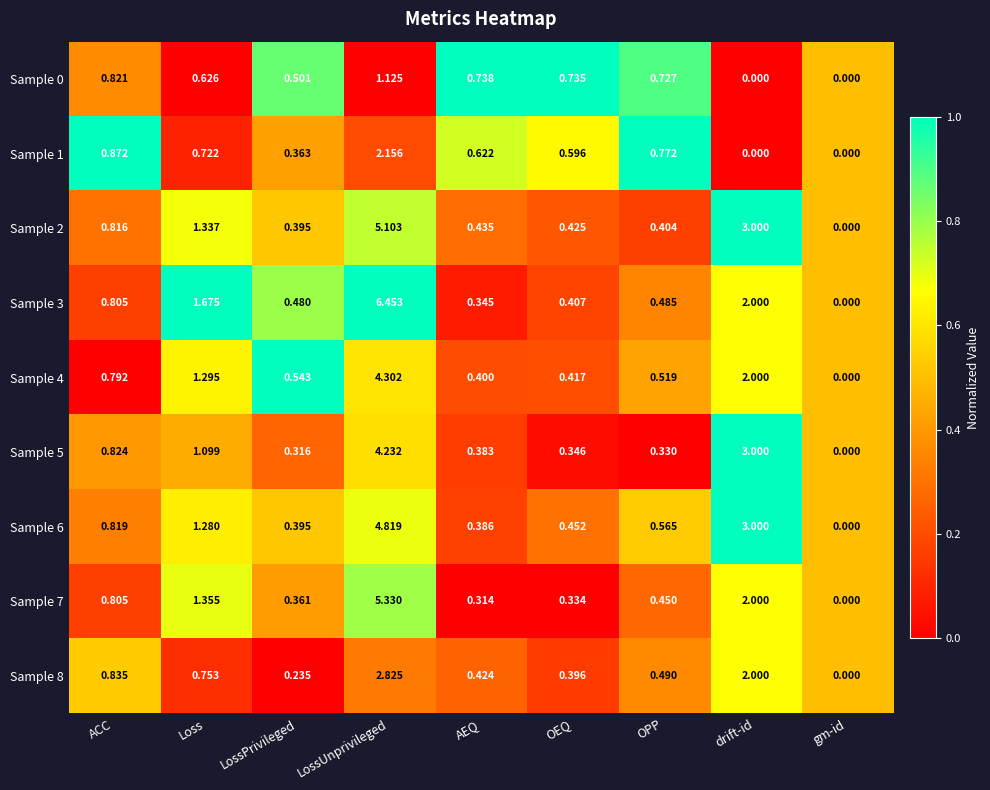

At which label is Sample 7 closest to 2?

drift-id